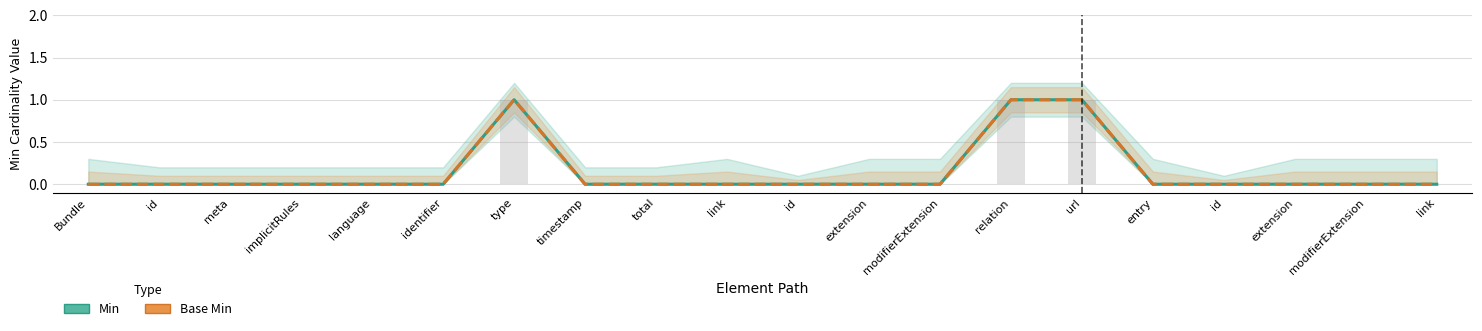

The value of Base Min at id is -1. True or false?

False